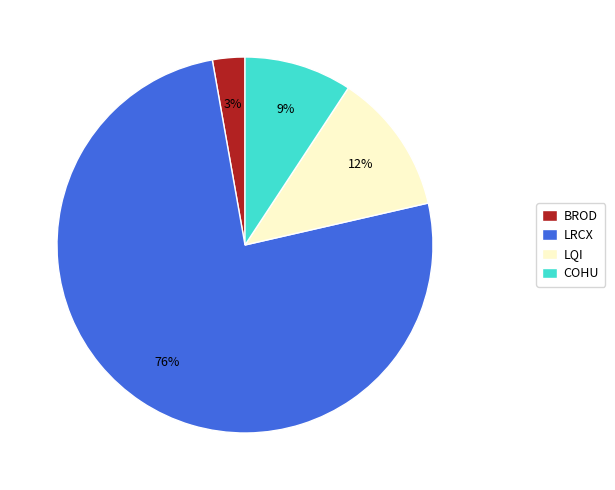

The BROD slice represents 3% of the pie. True or false?

True